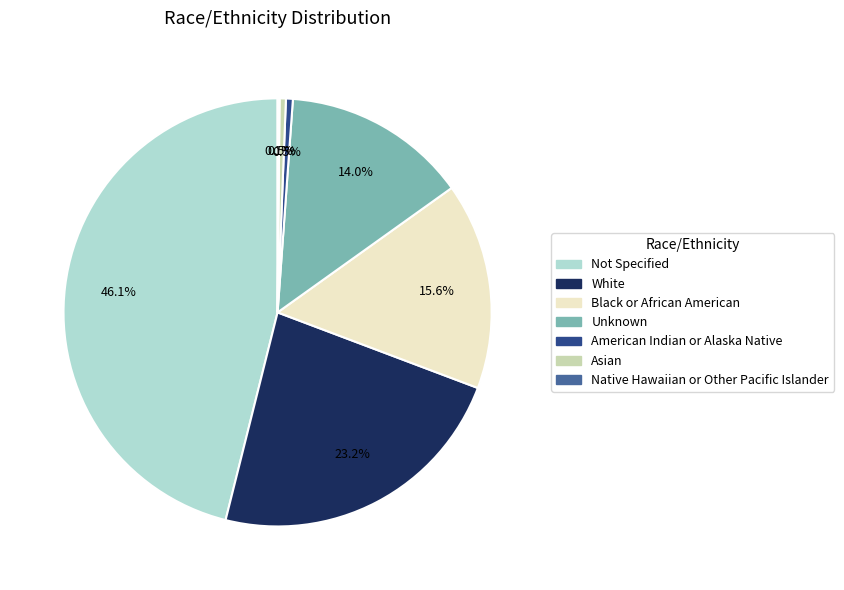

Is there any slice that represents more than half of the pie?

No